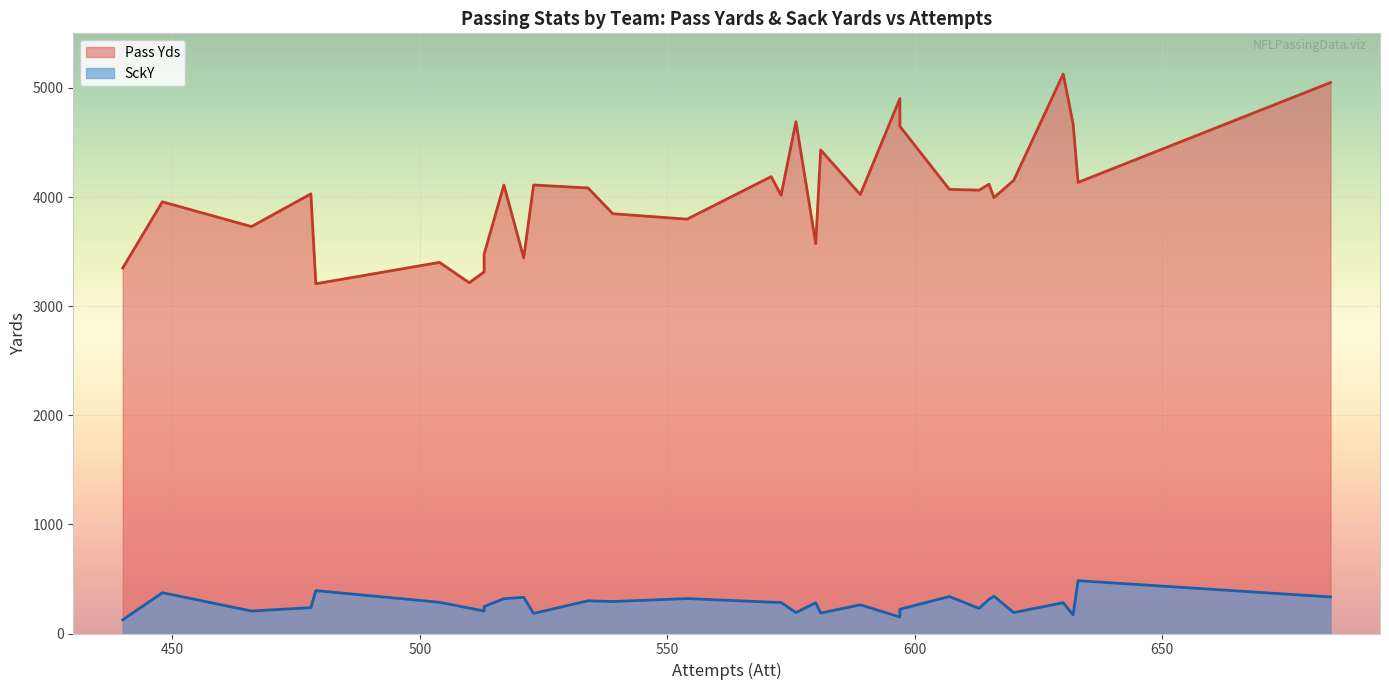

In SckY, how many points are lower than both neighbors (excluding endpoints)?

10